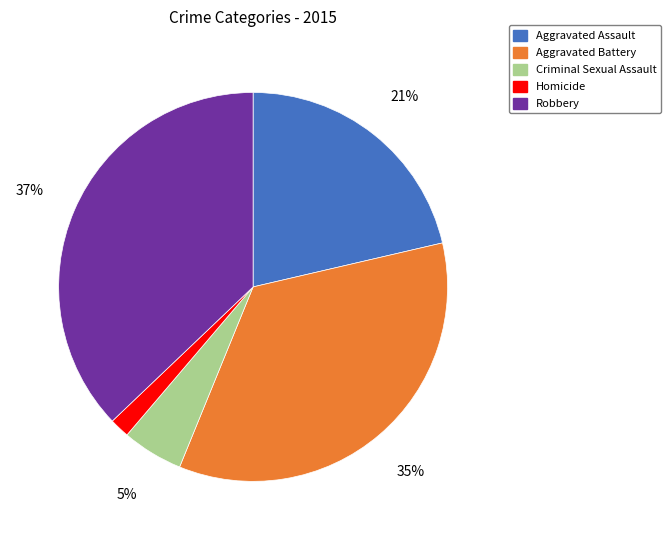

What is the smallest slice in the pie chart?

Homicide